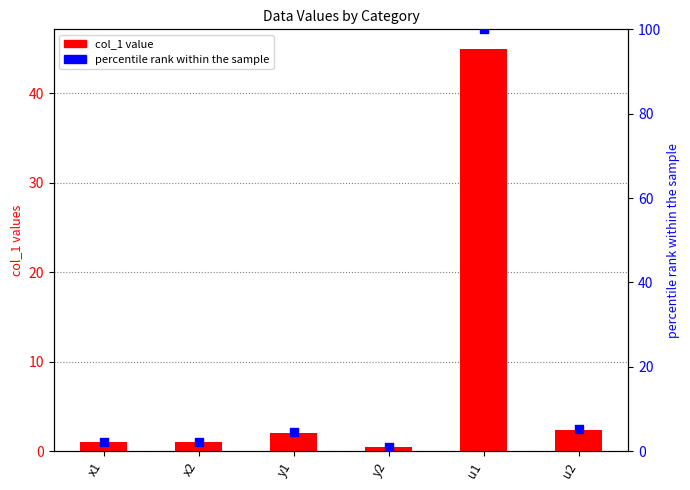

At how many categories does at least one series exceed 38?

1